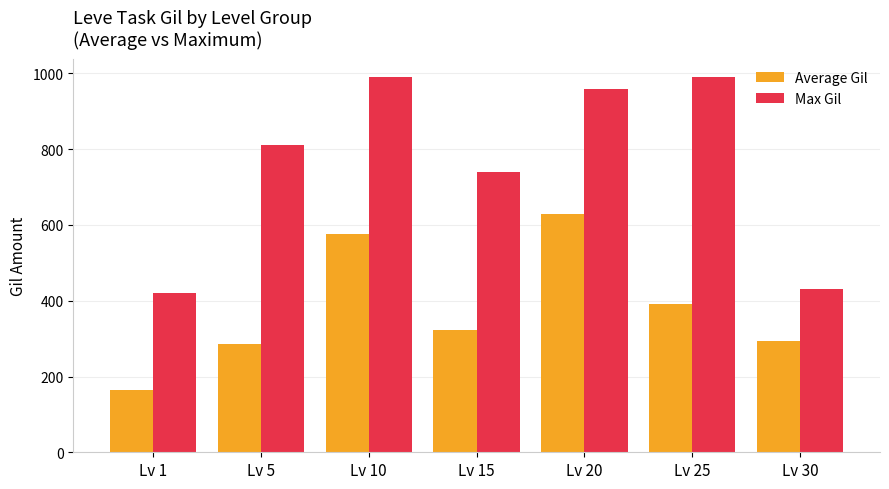

What is the value of the Average Gil bar at the 1st from the left?

163.5